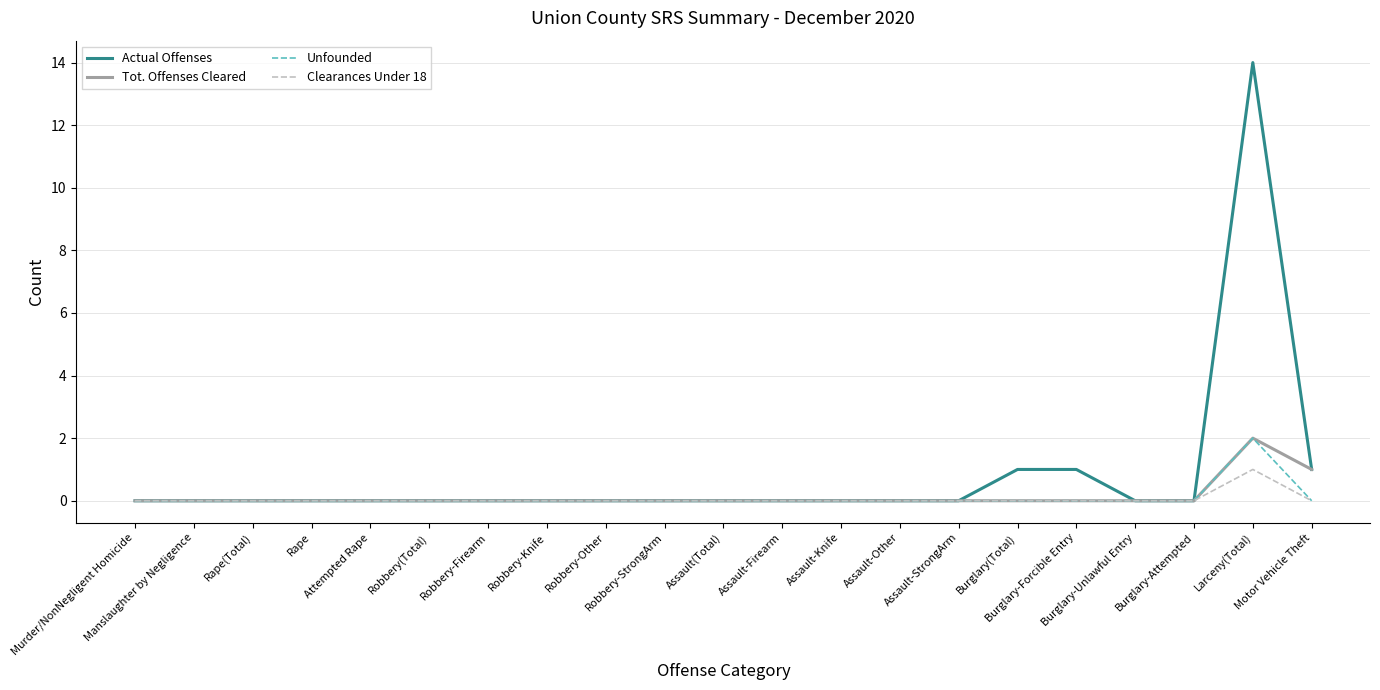

The Actual Offenses series shows 6 at Robbery(Total). True or false?

False